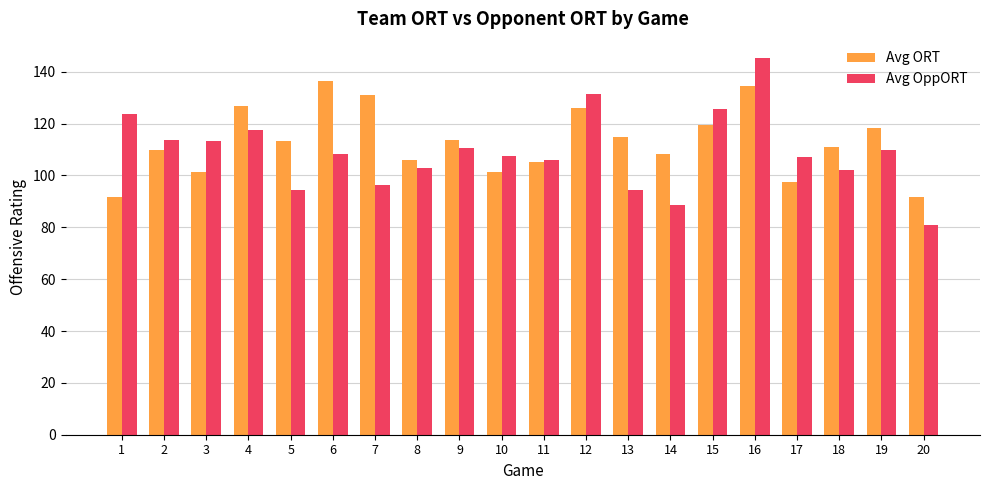

Which category has the highest value in the Avg OppORT series?

16